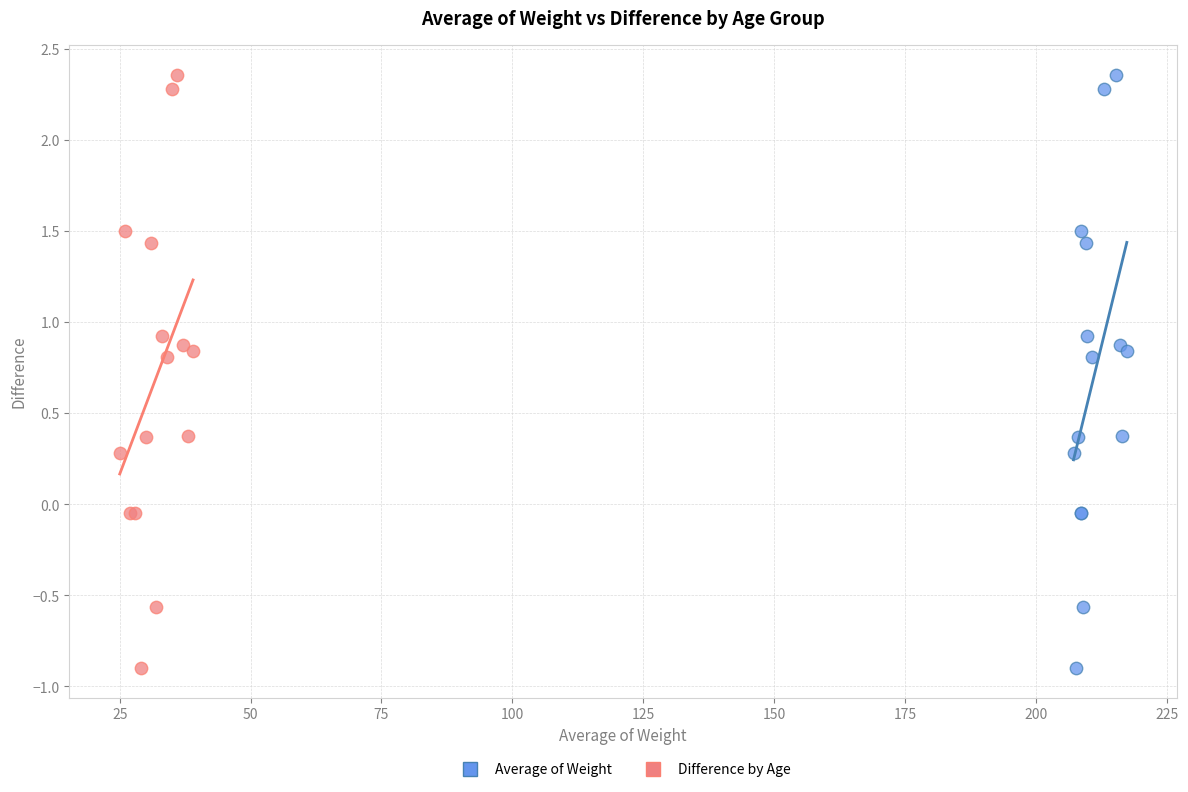

What are all the series names shown in the legend?

Average of Weight, Difference by Age